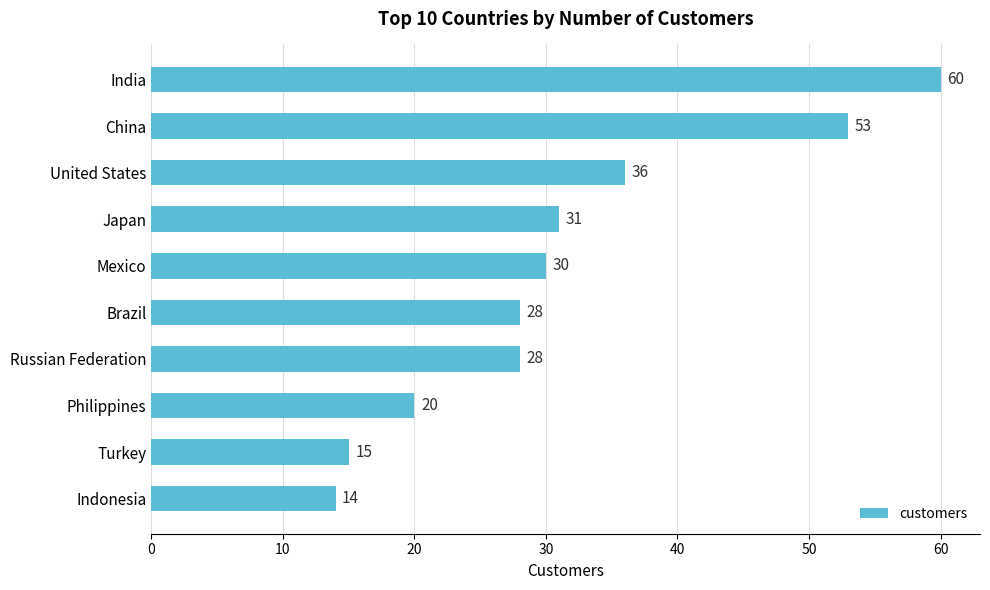

Is it true that the value at Indonesia is 24?

False